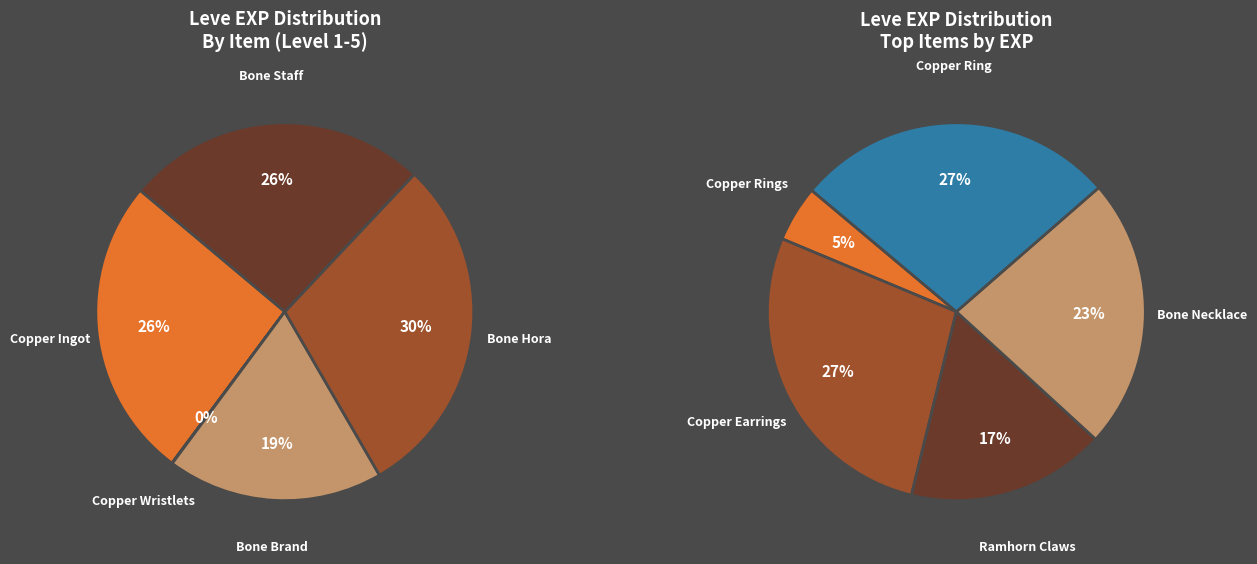

How many segments does this pie chart have?

10